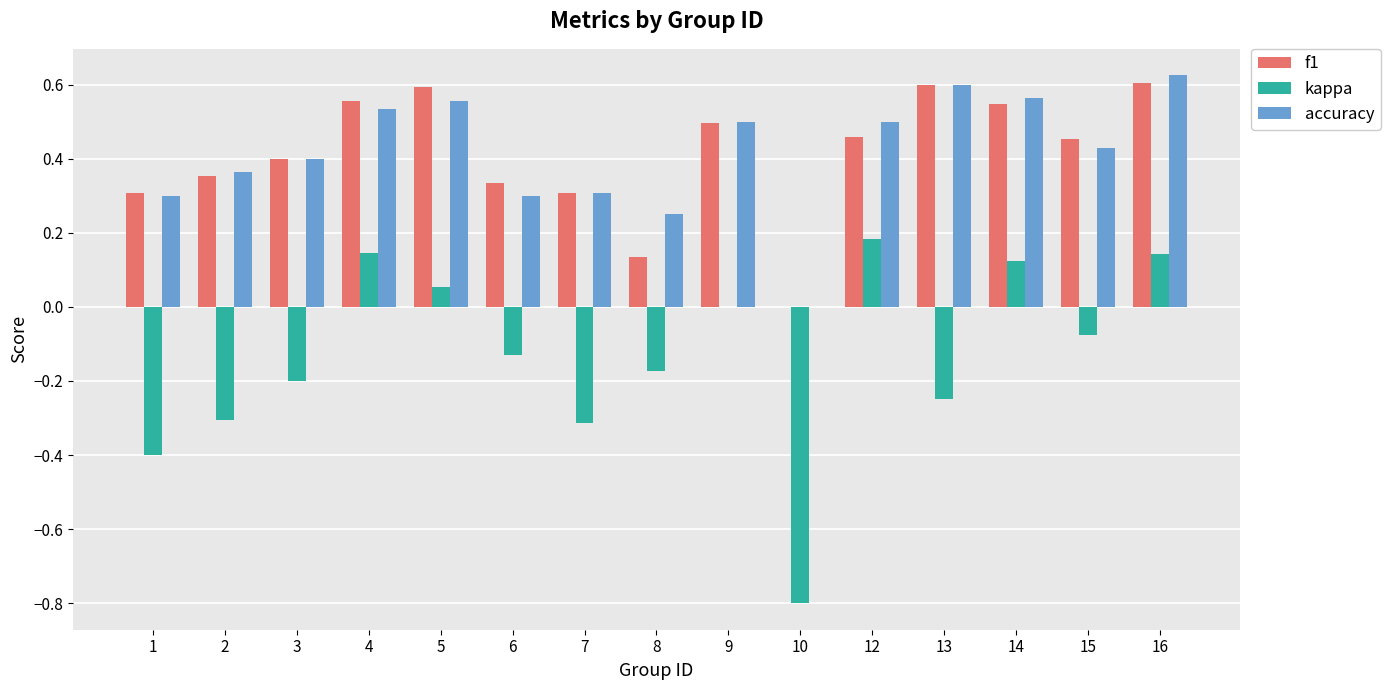

The accuracy series shows 0.2 at 2. True or false?

False